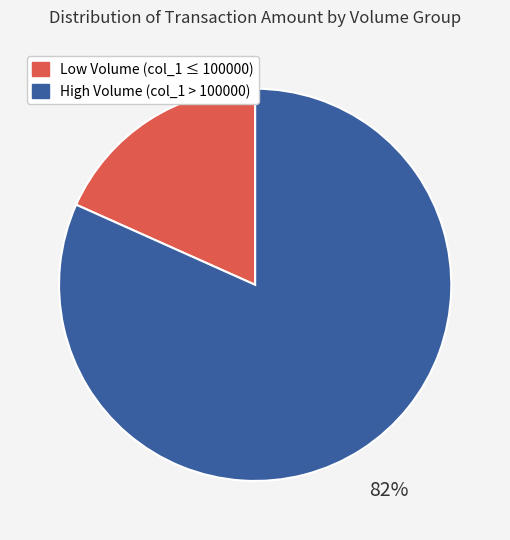

Which slice represents more than half of the pie?

High Volume (col_1 > 100000)